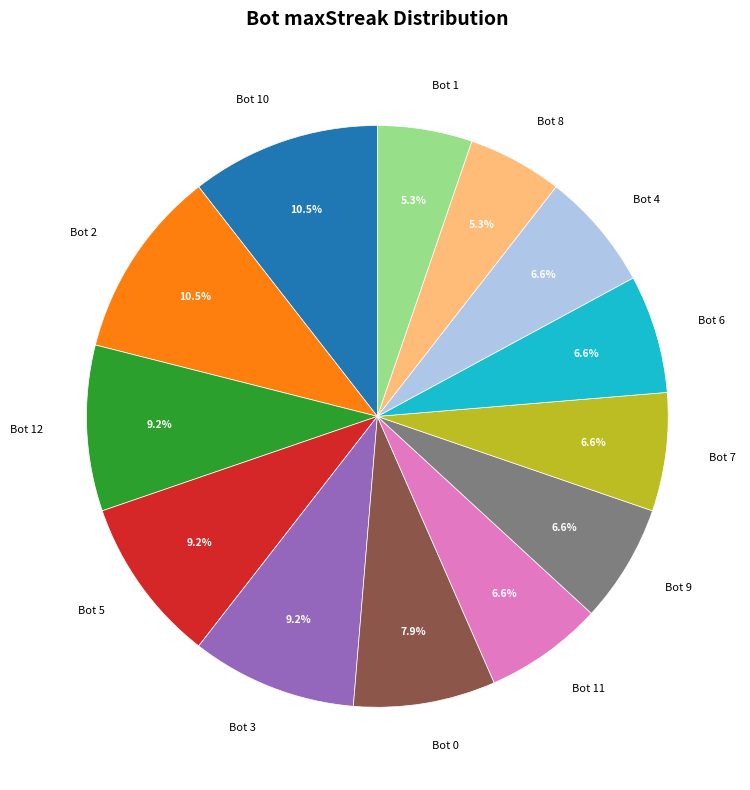

To the nearest percent, what is the difference between the Bot 10 and Bot 6 slice percentages?

4%